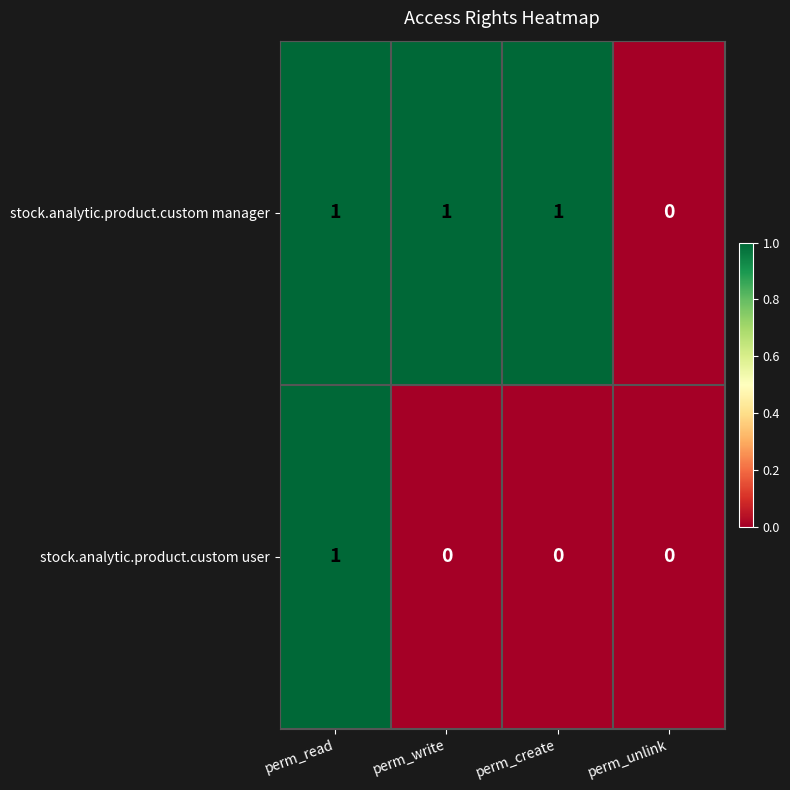

How many series are shown in this chart?

2